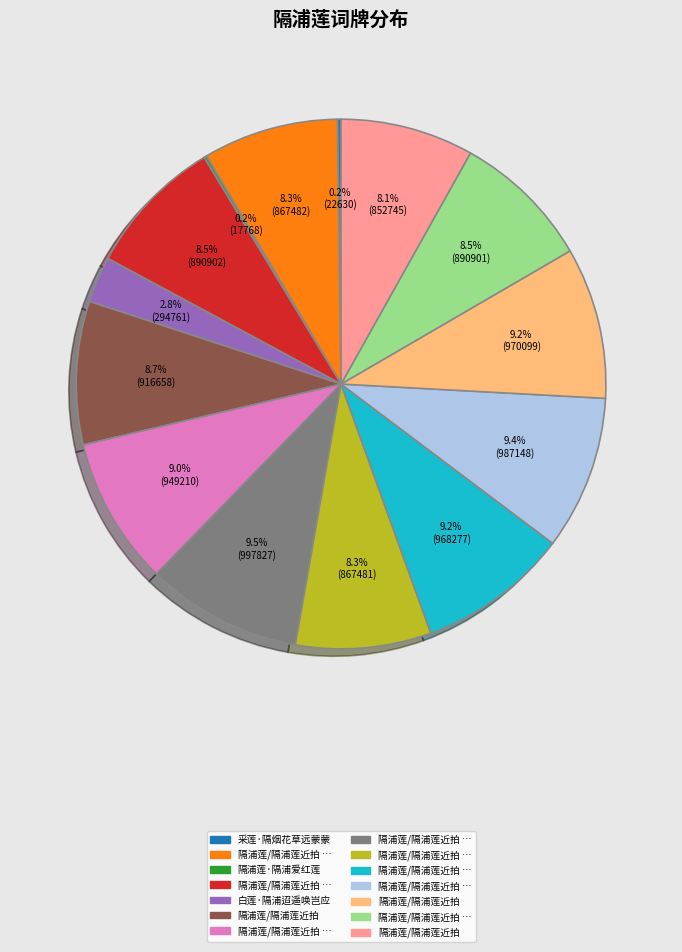

Does any single category account for the majority?

No